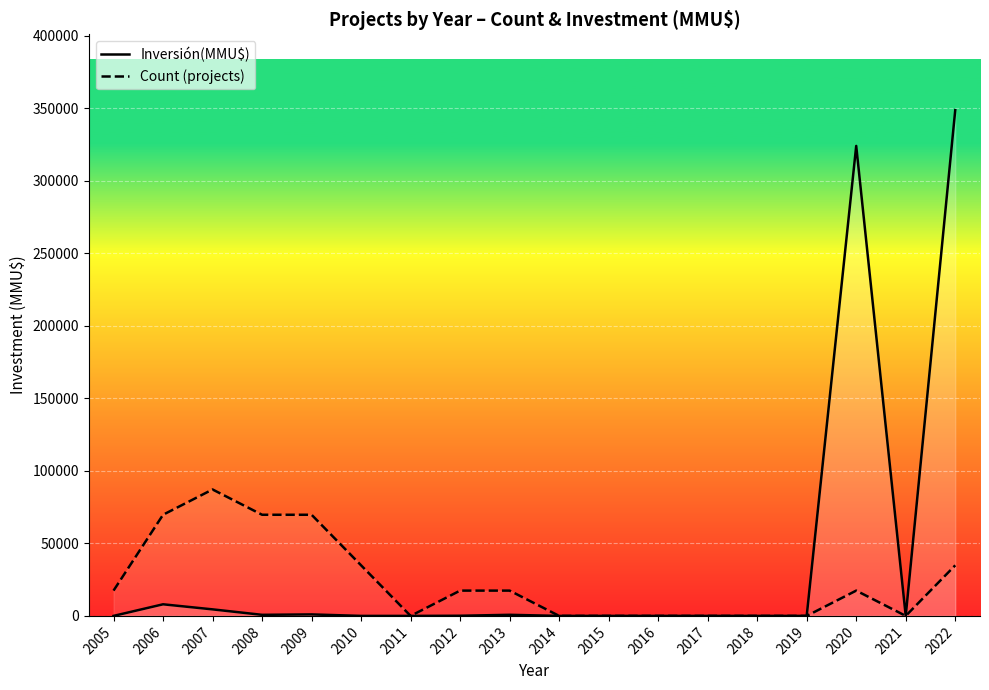

At which label is Count (projects) closest to 43581?

2010